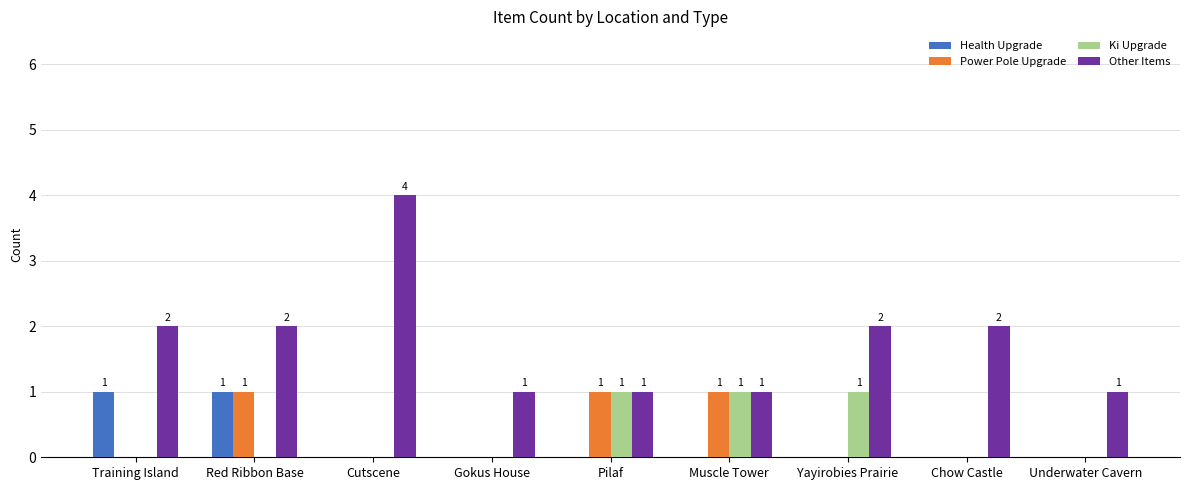

Which series has the largest total across all categories?

Other Items